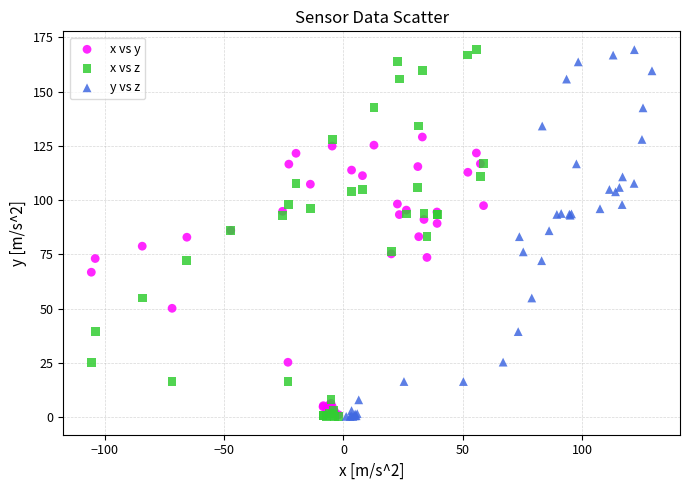

What are all the series names shown in the legend?

x vs y, x vs z, y vs z